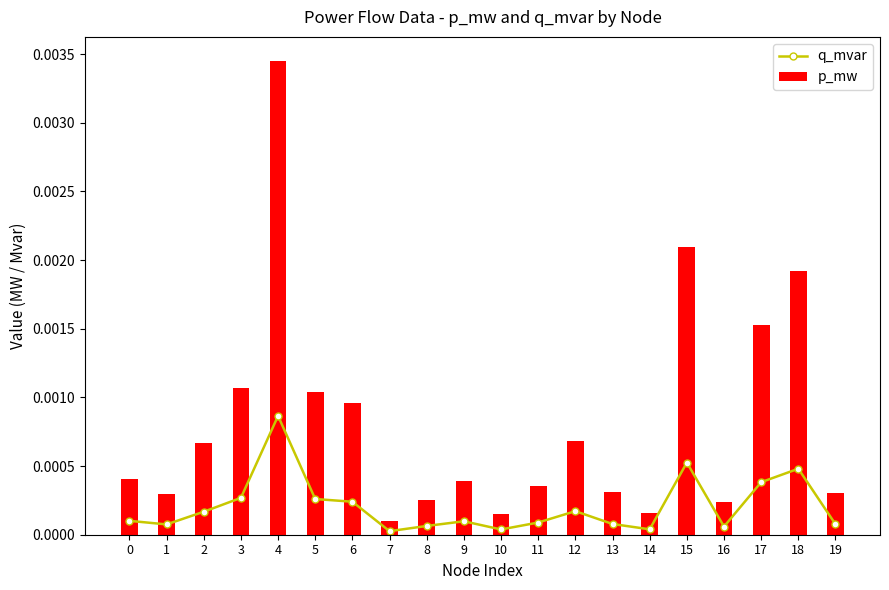

Is the value of p_mw at 4 greater than the value of q_mvar at 4?

Yes